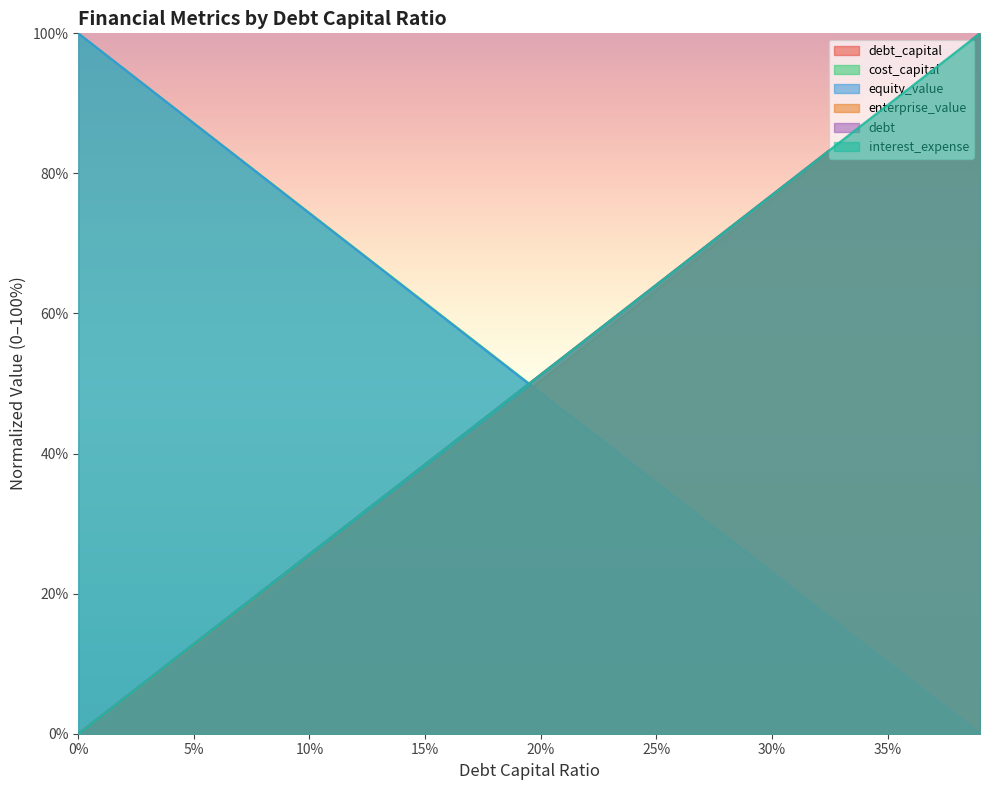

True or false: equity_value and debt_capital cross at least once.

True